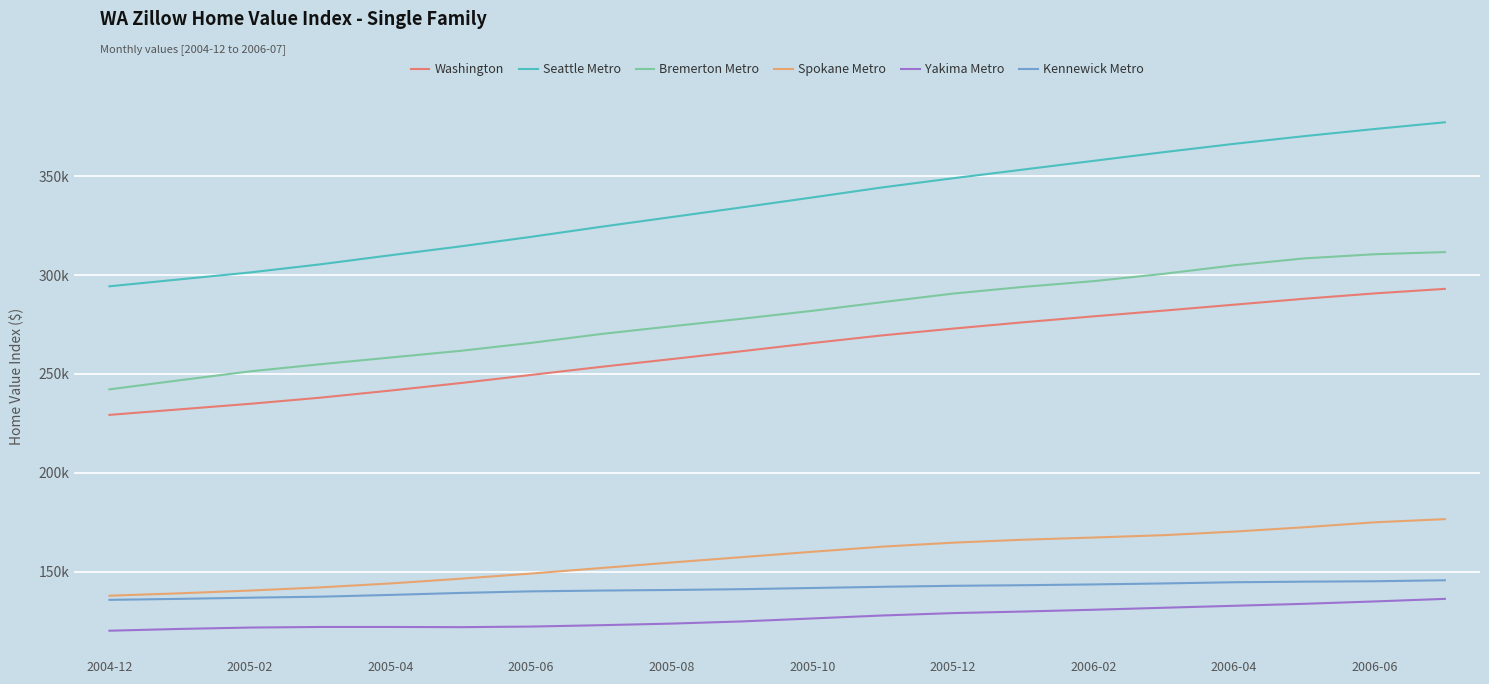

What are all the series names shown in the legend?

Washington, Seattle Metro, Bremerton Metro, Spokane Metro, Yakima Metro, Kennewick Metro